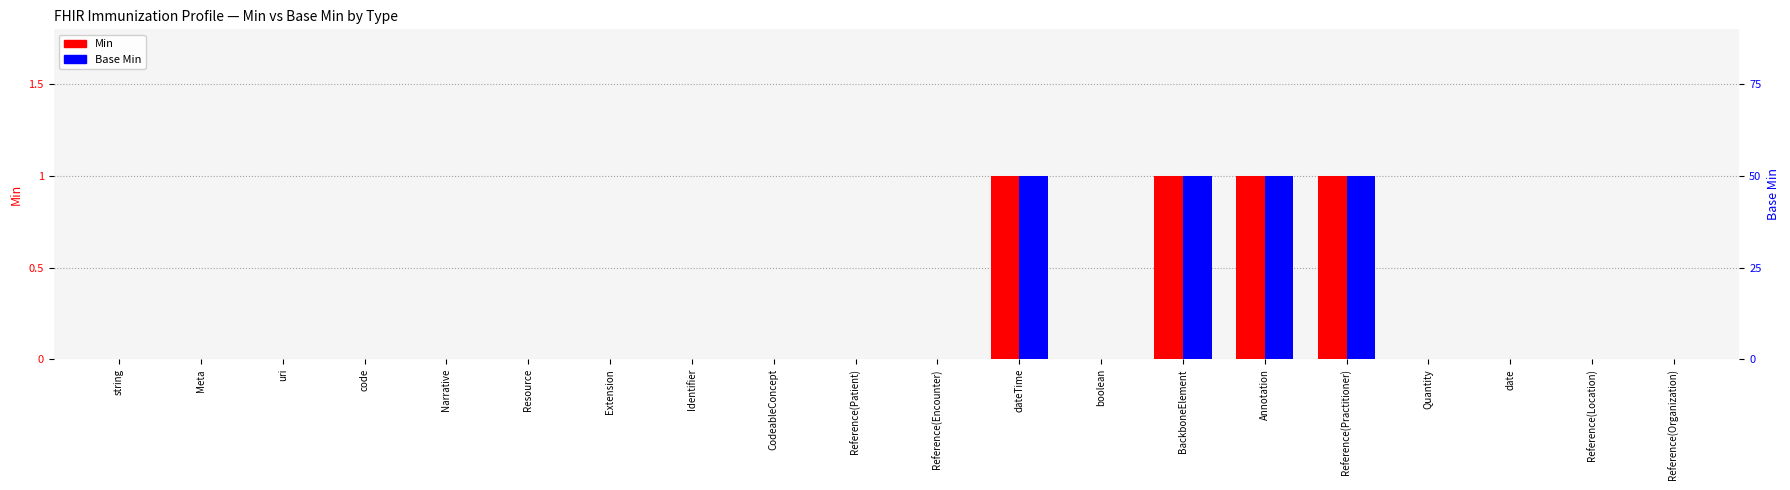

What is the approximate value of Min at dateTime?

1